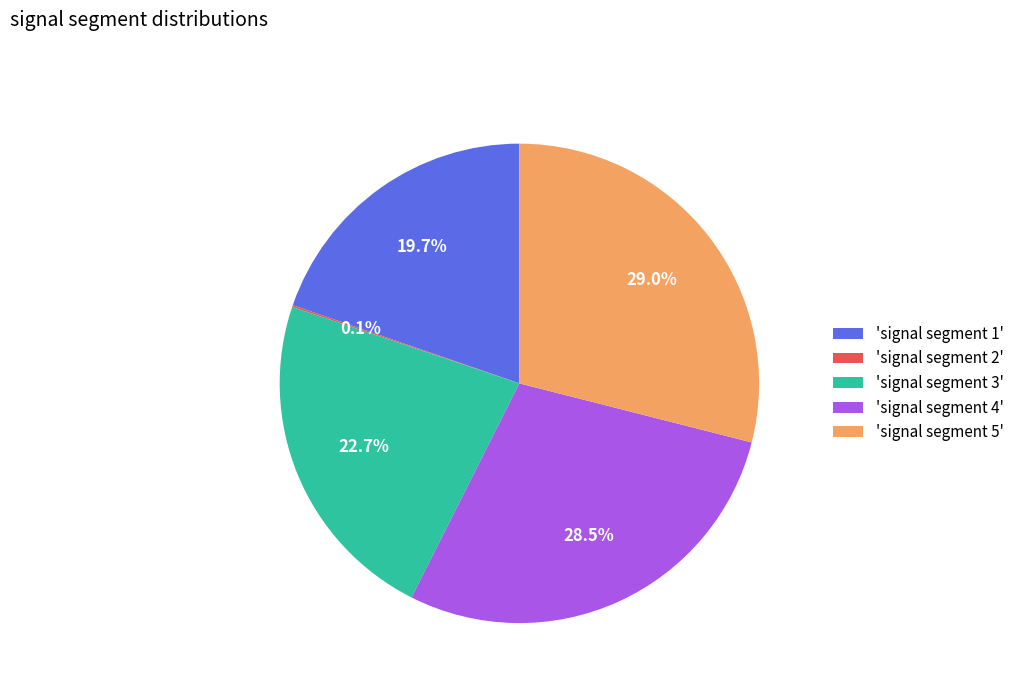

Does 'signal segment 4' account for over 50% of the chart?

No